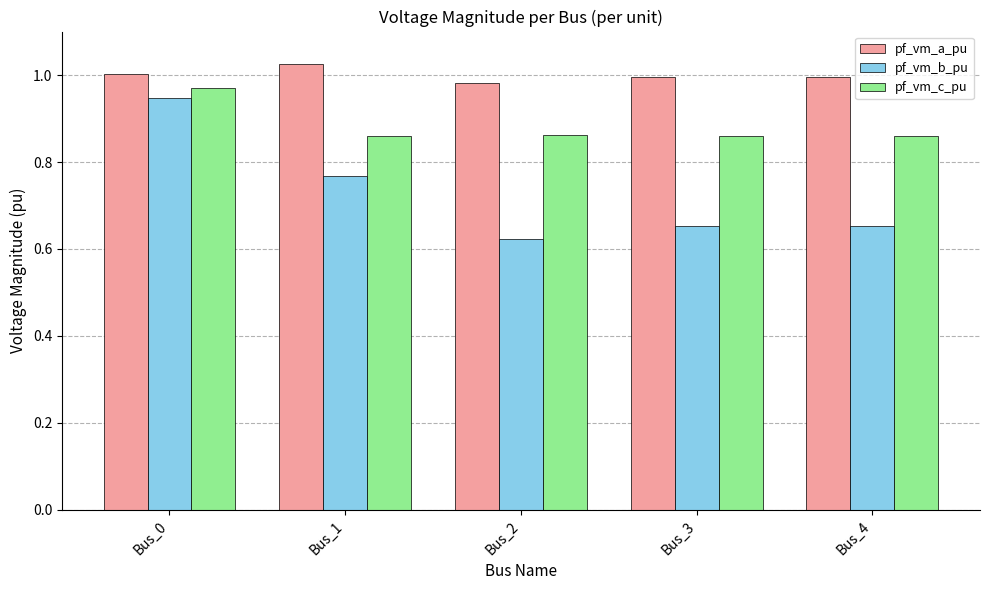

At Bus_2, list the series in order from smallest to largest.

pf_vm_b_pu, pf_vm_c_pu, pf_vm_a_pu